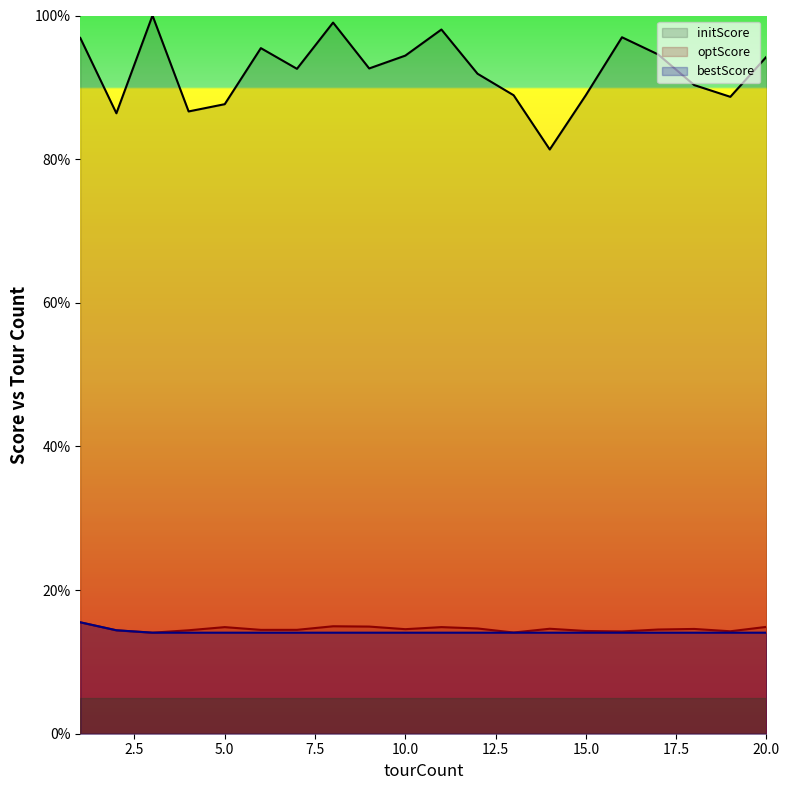

True or false: bestScore has more than 0 interior local peaks.

False